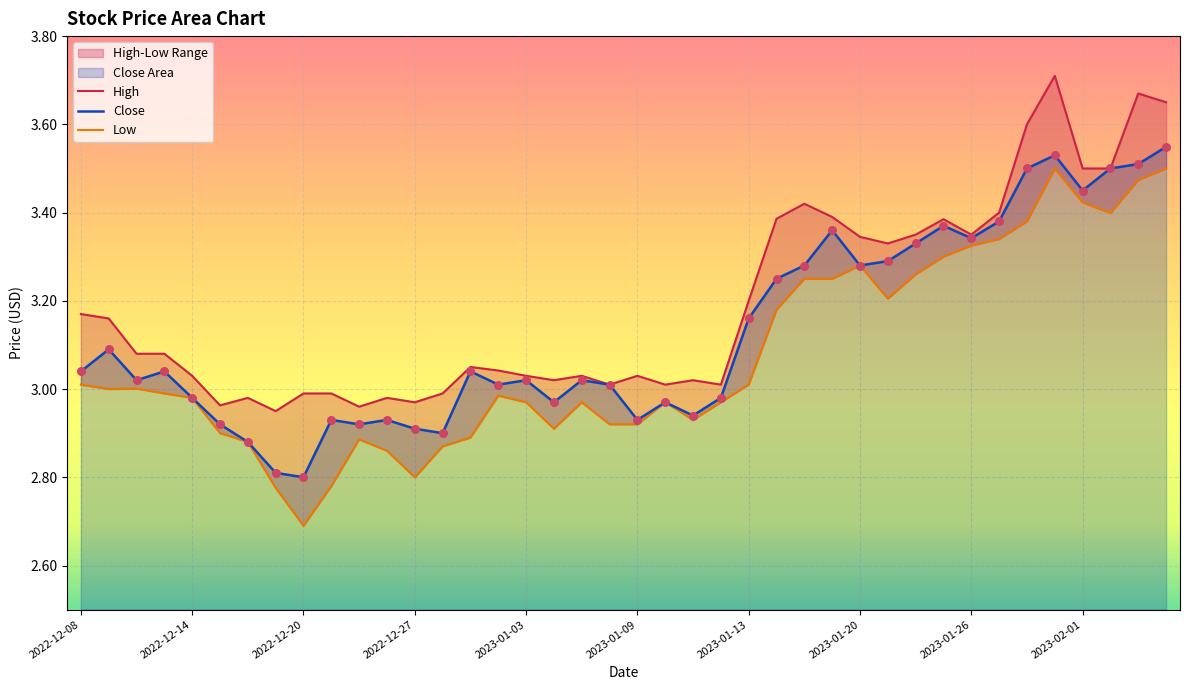

At how many categories does at least one series exceed 3?

31